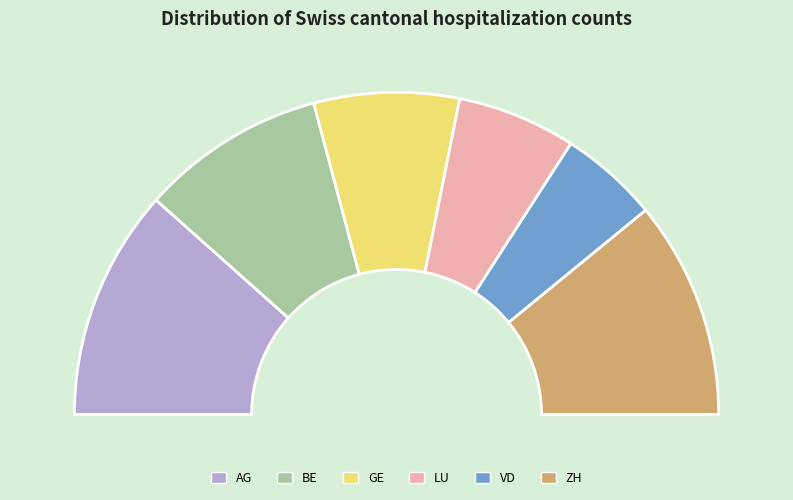

How much of the chart is everything except LU?

88.1%